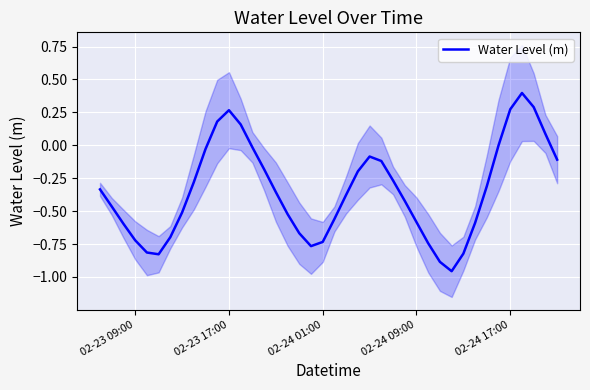

How many values exceed 0?

7